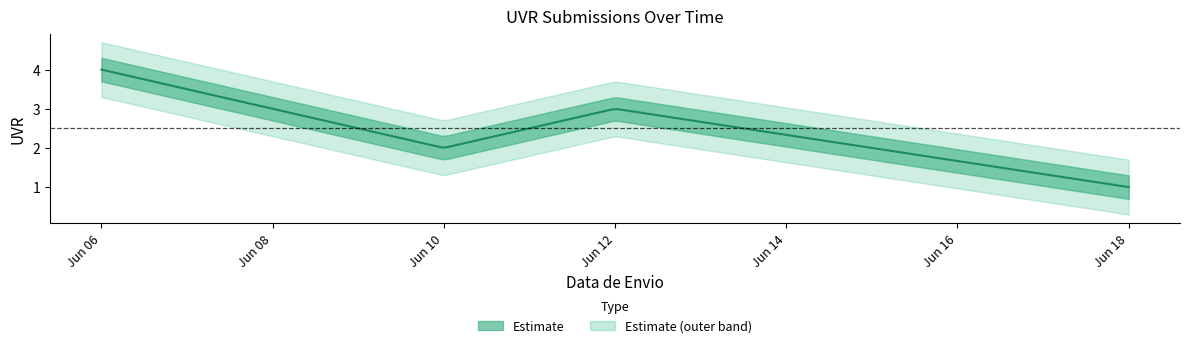

Reading left to right, transcribe all the data shown in this chart.

4	2	3	1